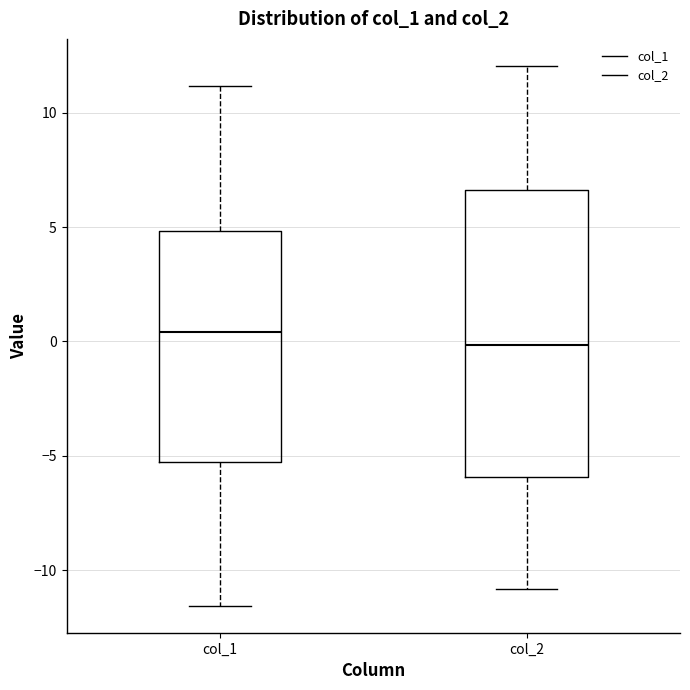

Where is the lower edge of the box for col_2 on the y-axis? The values are not printed on the chart, so give them approximately, as read against the axis.

-6.0